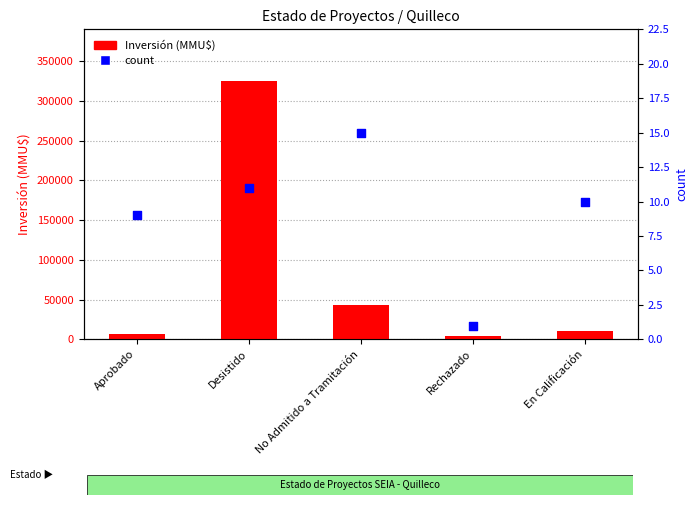

At which category is the sum across all series the highest?

Desistido